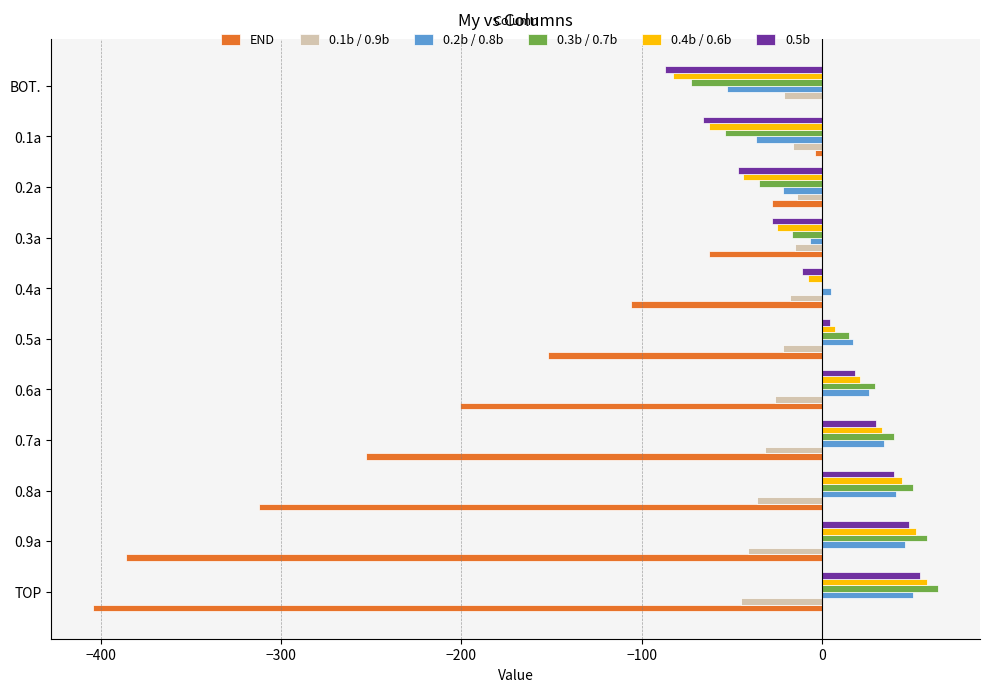

The 0.2b / 0.8b series shows 80 at TOP. True or false?

False